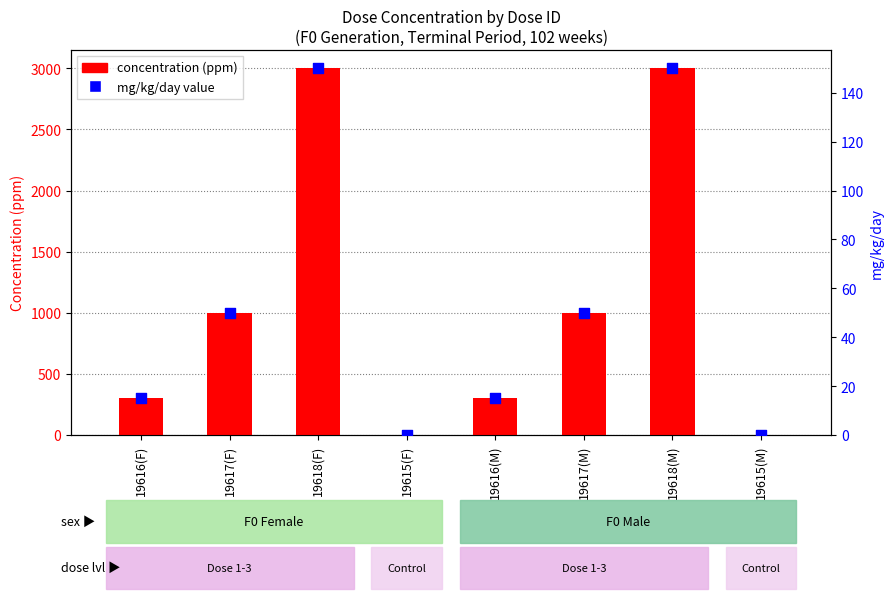

Which series reaches the minimum Y coordinate?

concentration (ppm)